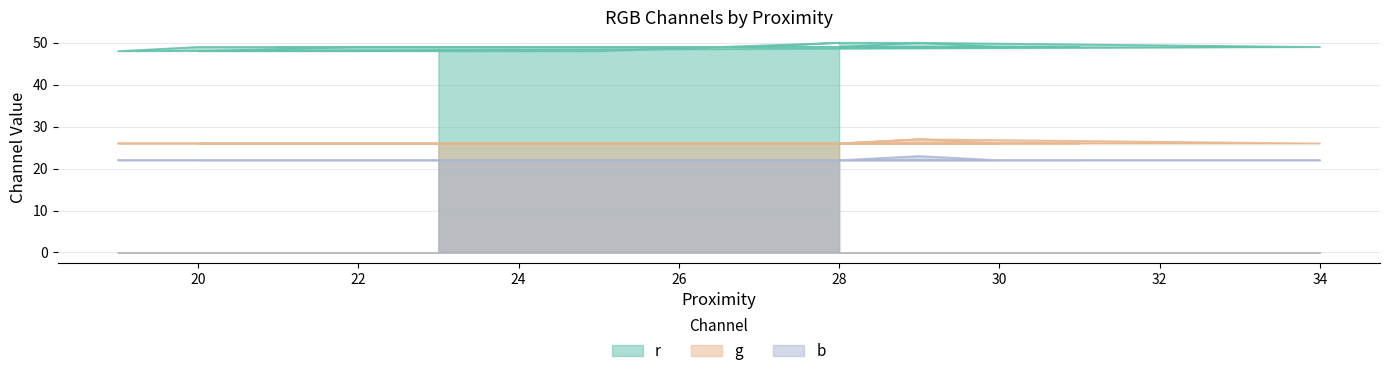

Is it true that r equals 27 at 21?

False